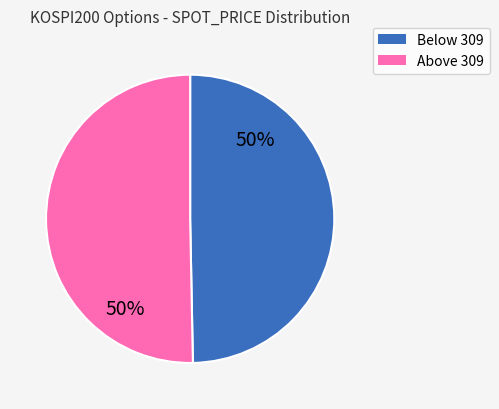

To the nearest percent, what is the average slice percentage?

50%